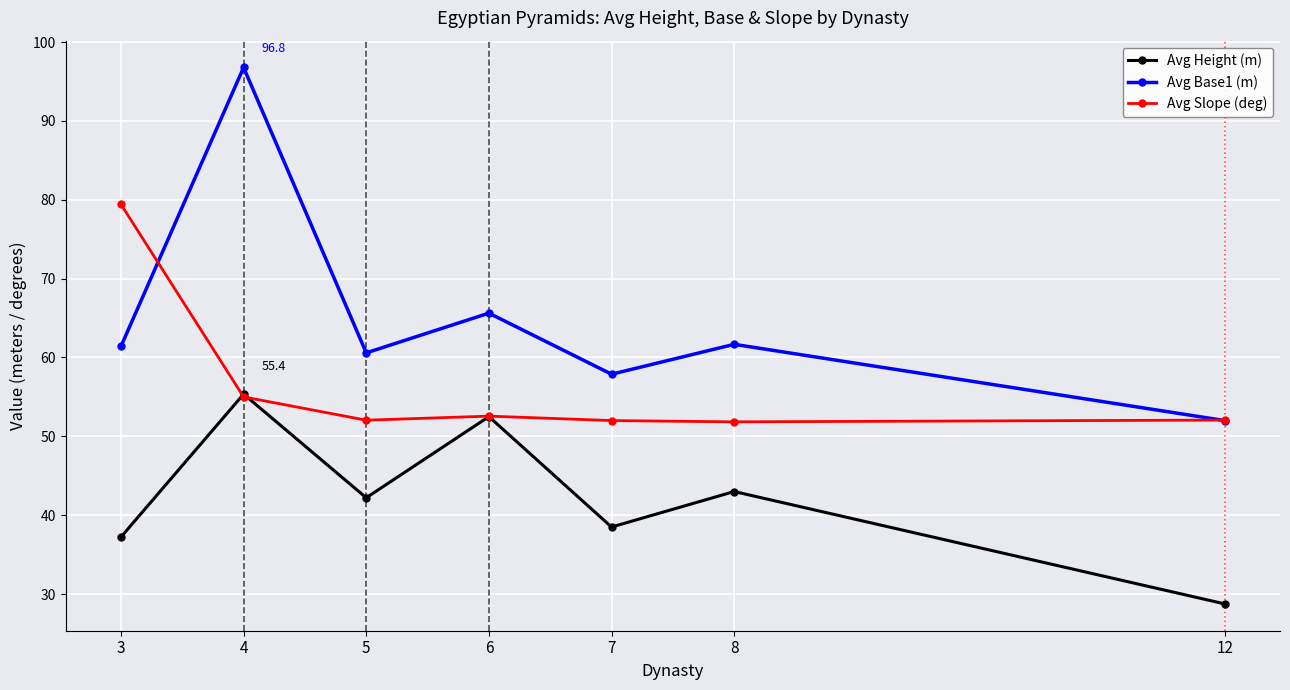

The Avg Slope (deg) series shows 78.9 at 4. True or false?

False